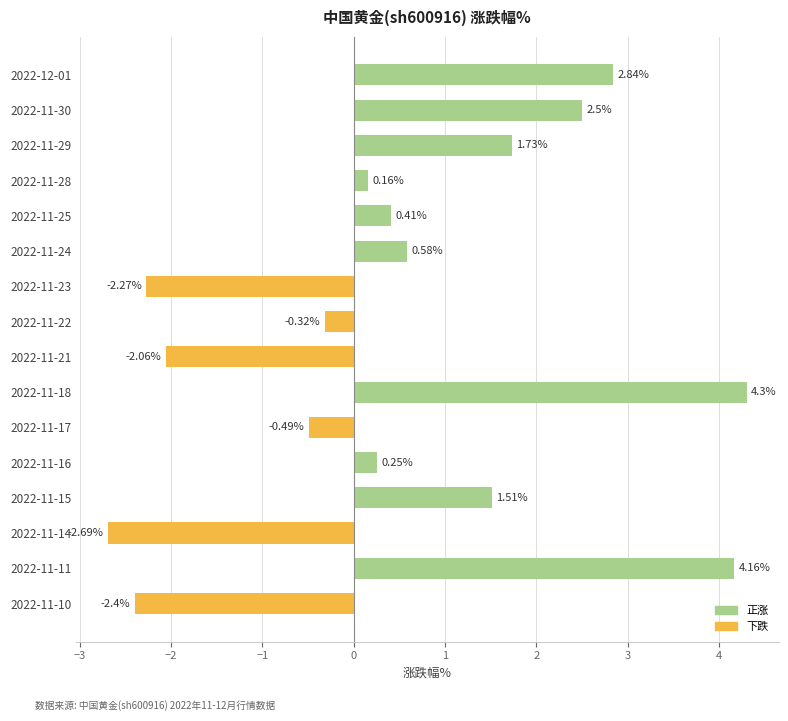

Which has a higher value, 2022-11-11 or 2022-11-24?

2022-11-11